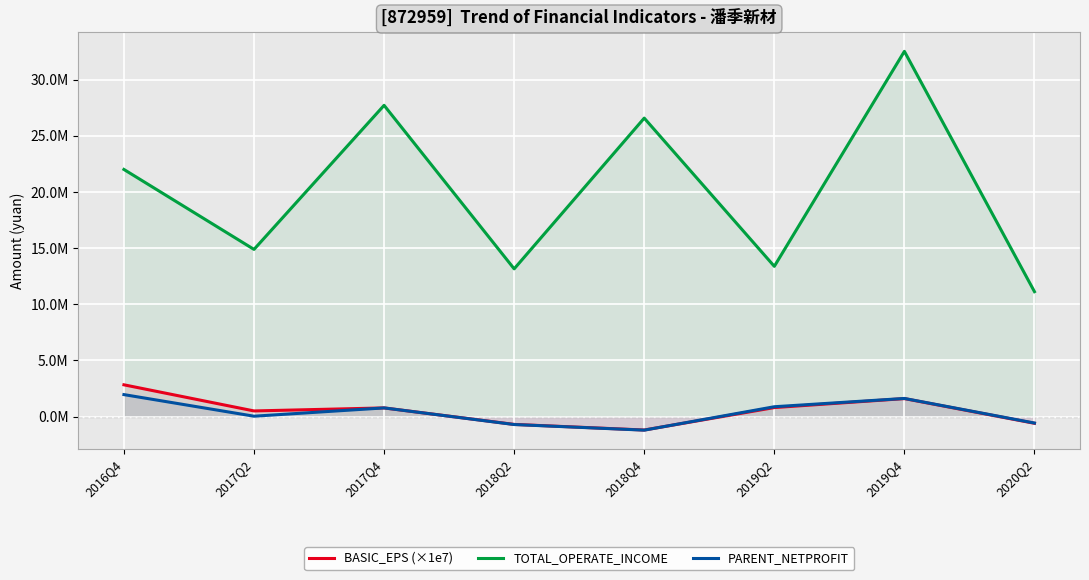

At 2018Q4, list the series in order from largest to smallest.

TOTAL_OPERATE_INCOME, BASIC_EPS (×1e7), PARENT_NETPROFIT